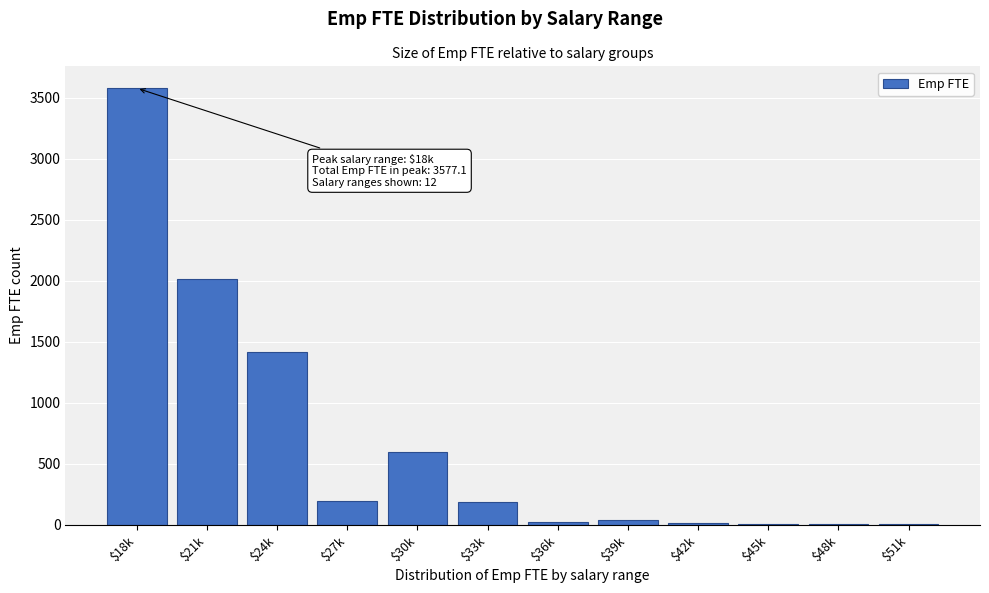

What is the sum of all values?

8090.3